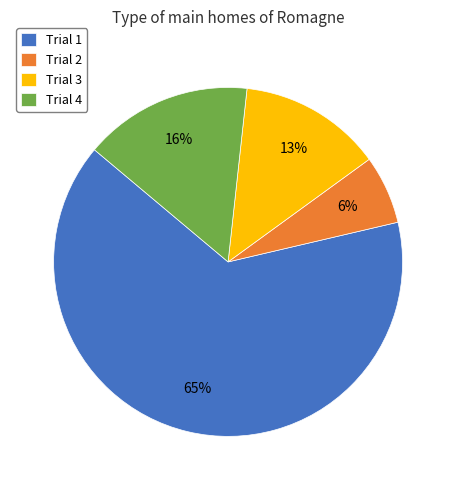

Which category accounts for the majority?

Trial 1